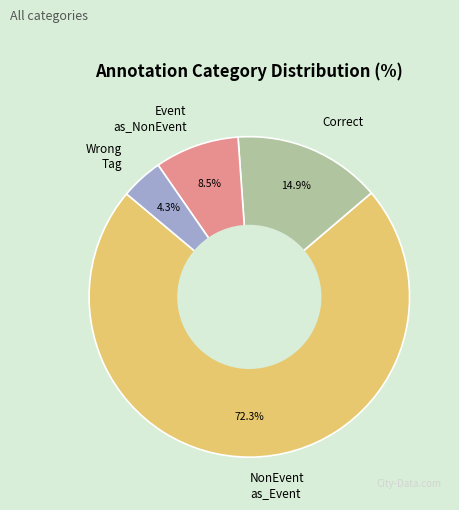

Is there any slice that represents more than half of the pie?

Yes